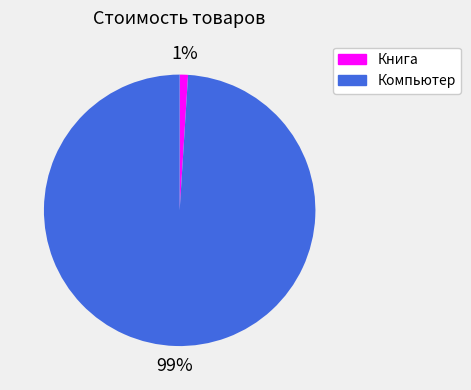

Between Компьютер and Книга, which is larger?

Компьютер